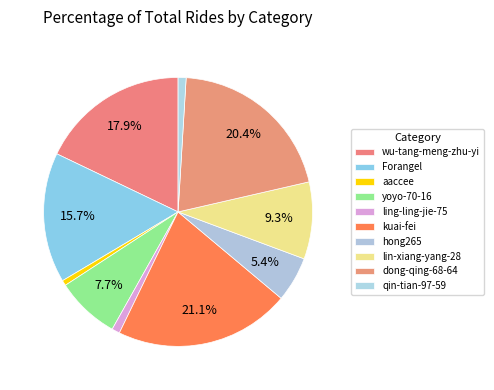

What percentage is the aaccee slice, to the nearest percent?

1%